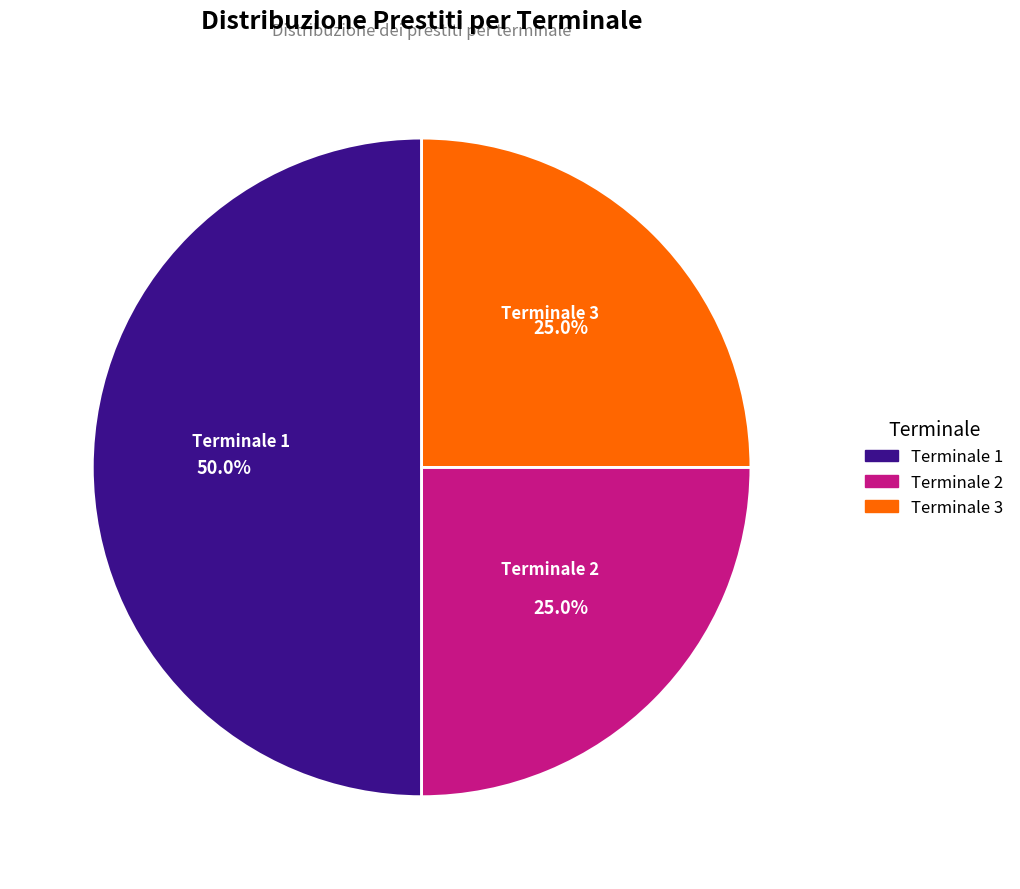

What is the ratio of the value at Terminale 2 to the value at Terminale 1?

0.5